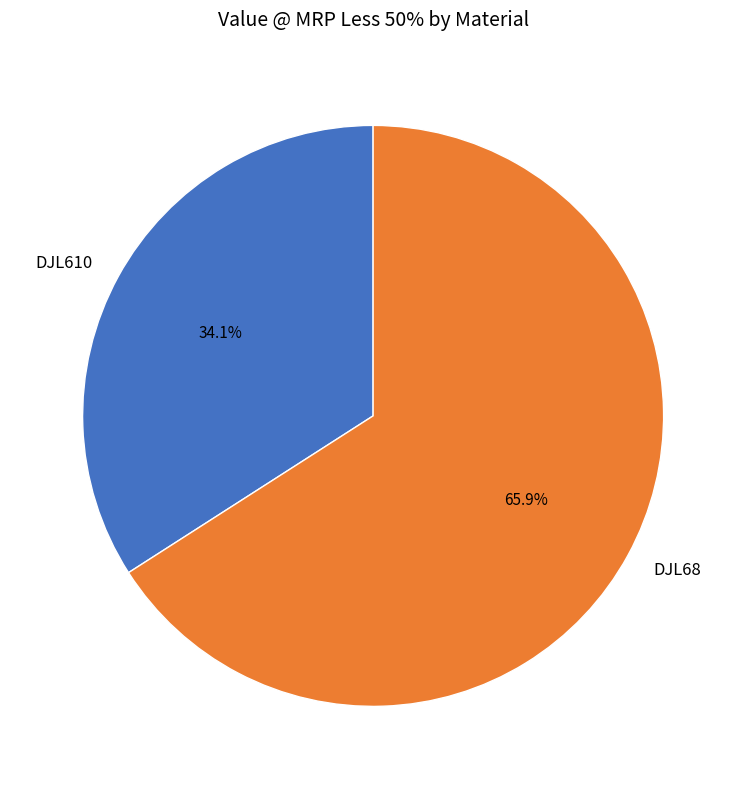

Which slice represents more than half of the pie?

DJL68